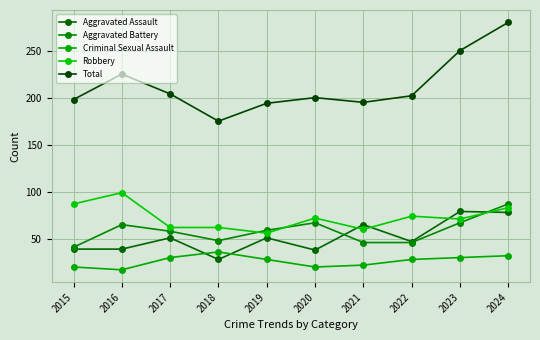

What is the spread (max minus min) of values at 2023?

220